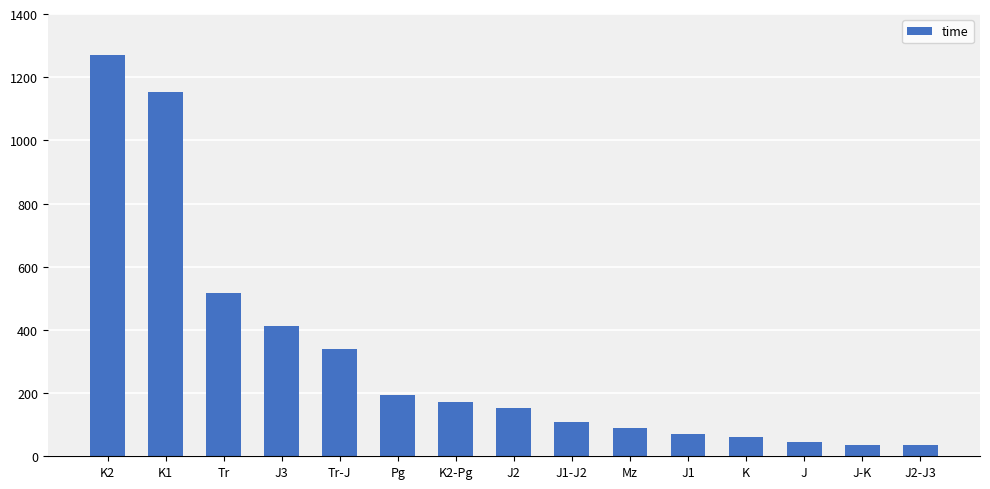

How many values are below 154?

7